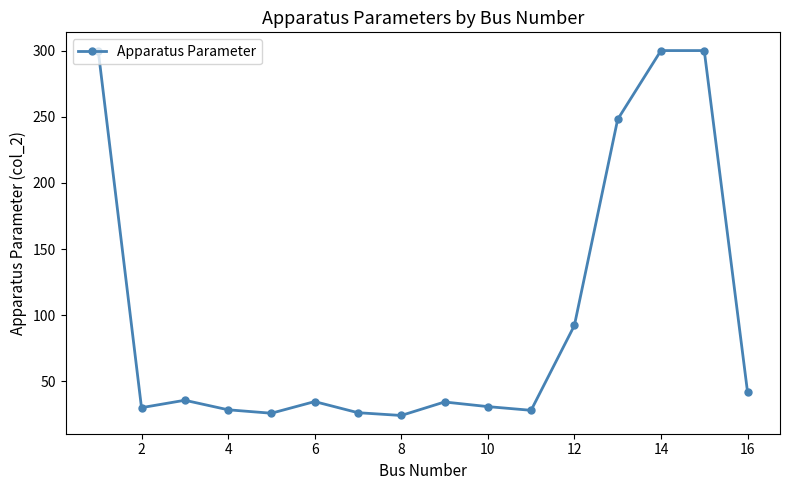

True or false: the data has more than 2 interior local peaks.

True